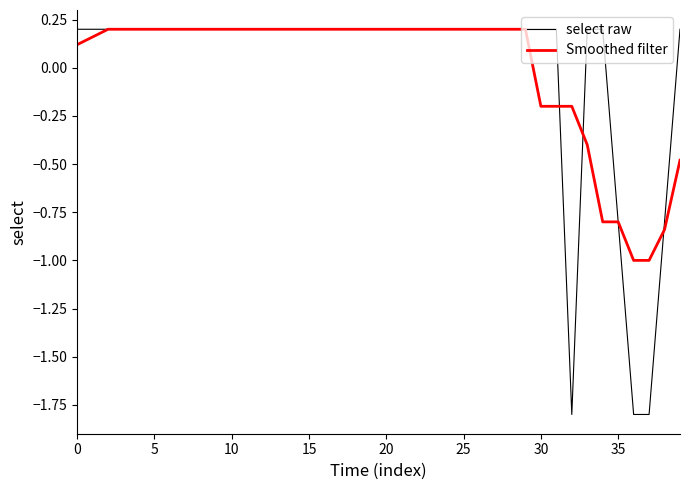

How many lines are shown in the chart?

2